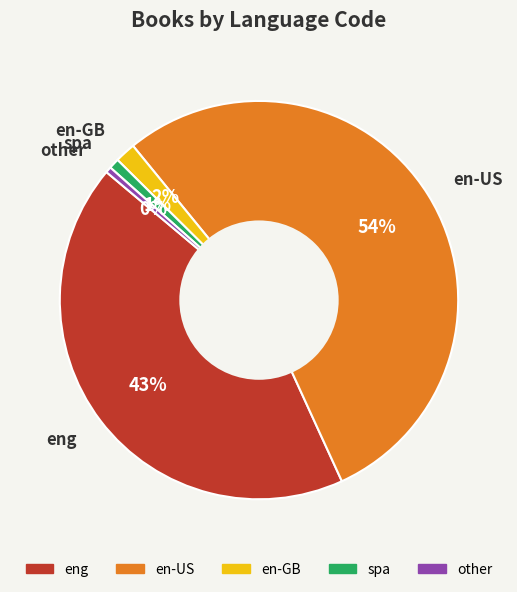

Which slice represents more than half of the pie?

en-US